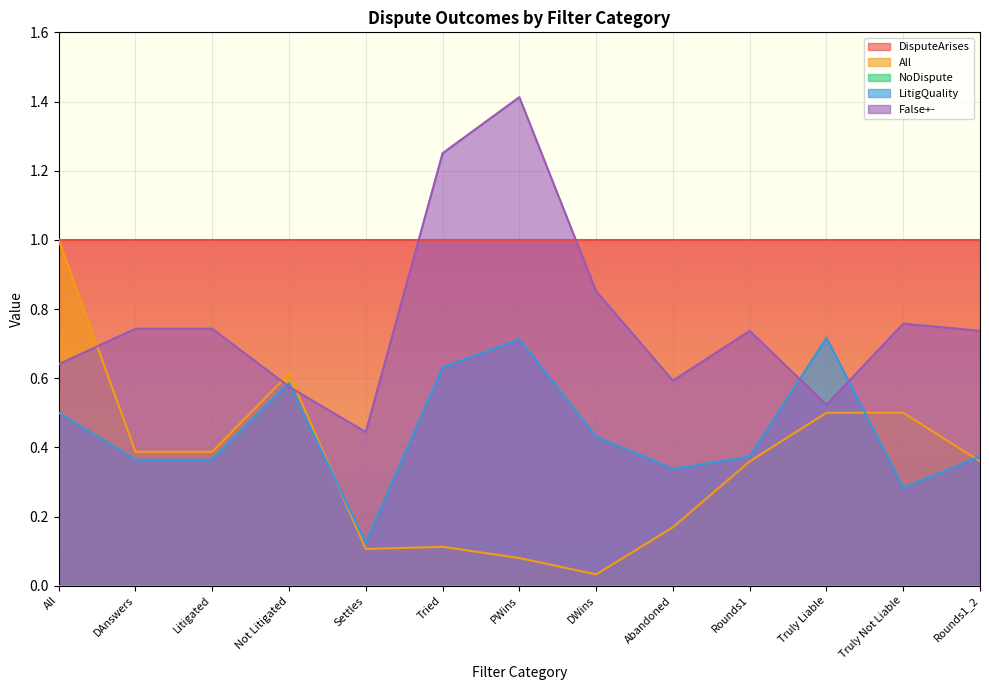

What is the highest value of the All series?

1.0